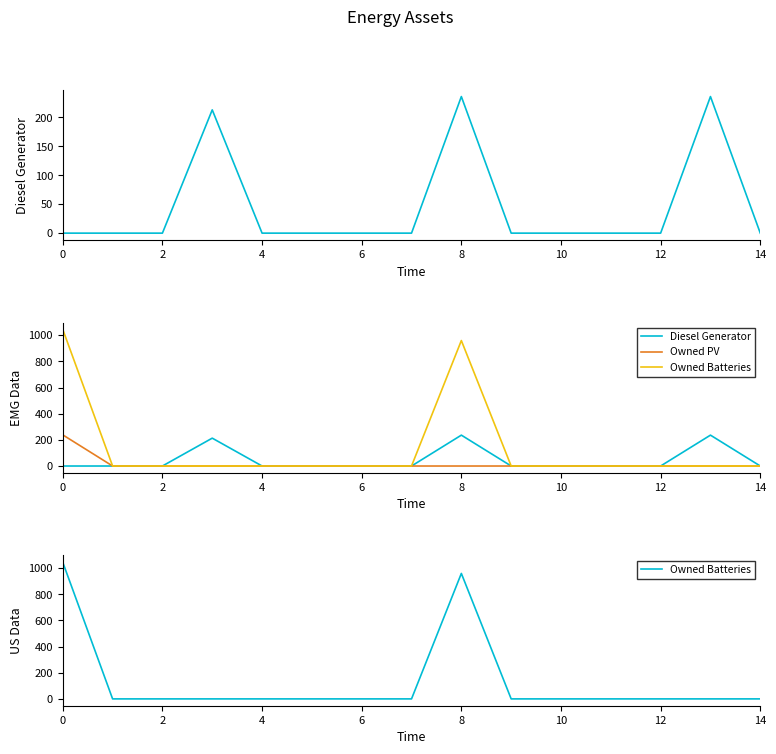

Does the chart have visible grid lines?

No